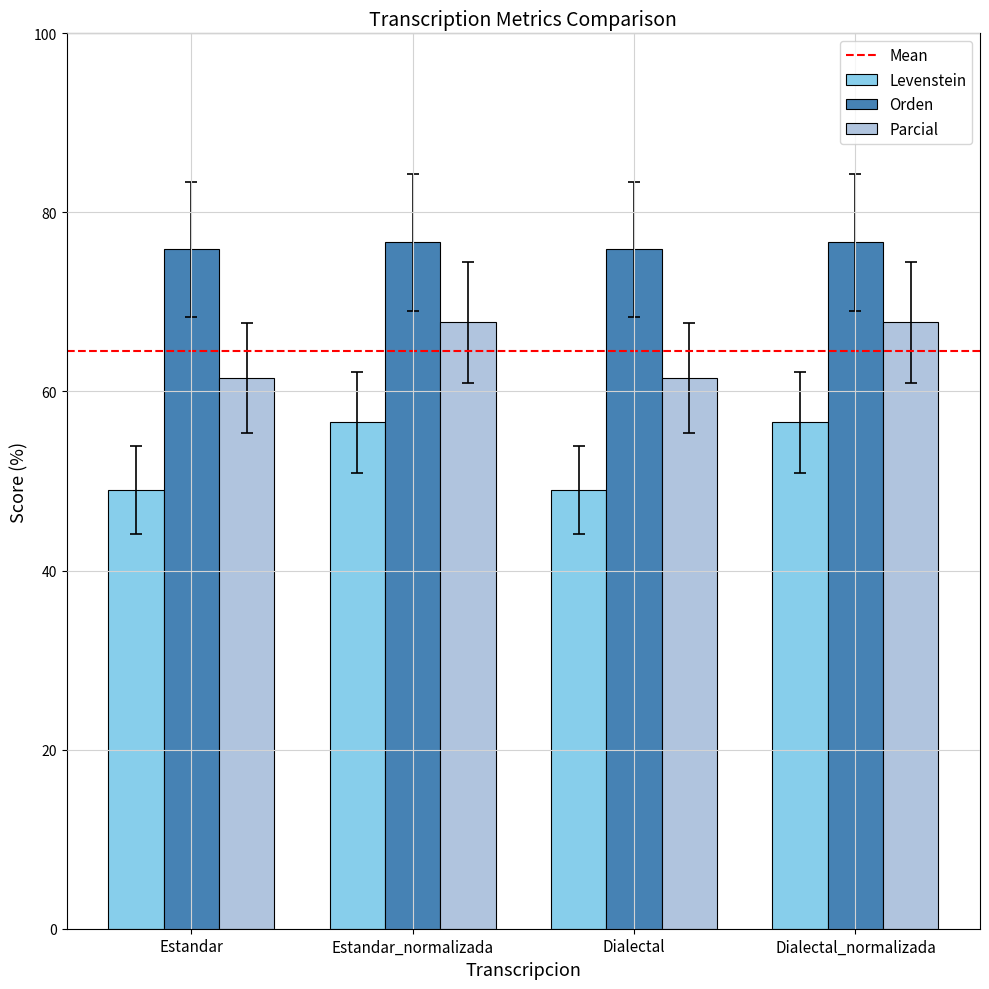

Is the value of Levenstein at Estandar_normalizada greater than the value of Orden at Dialectal_normalizada?

No